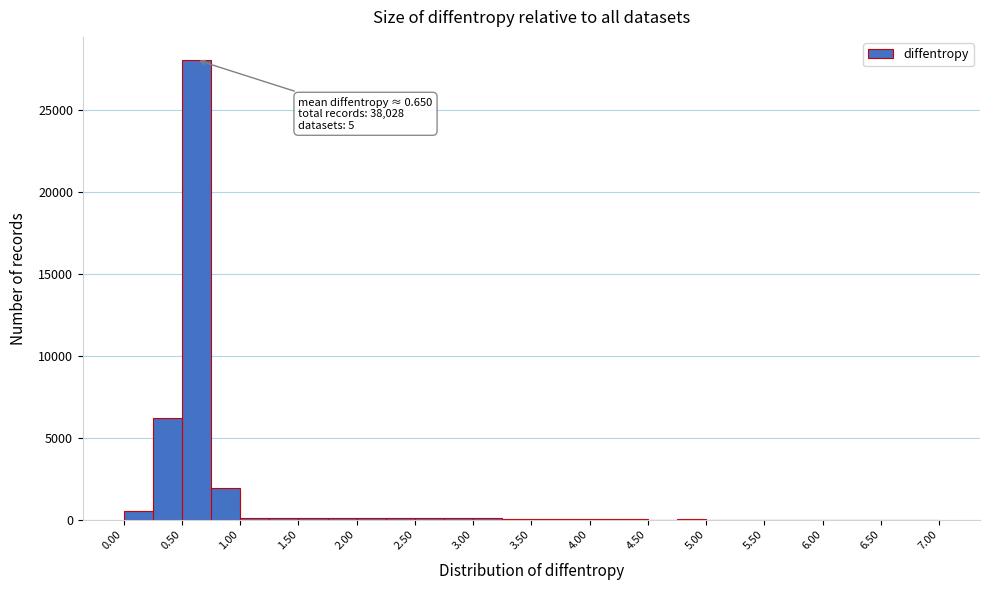

Over which range of the x-axis is the bar tallest?

0.50 to 0.75